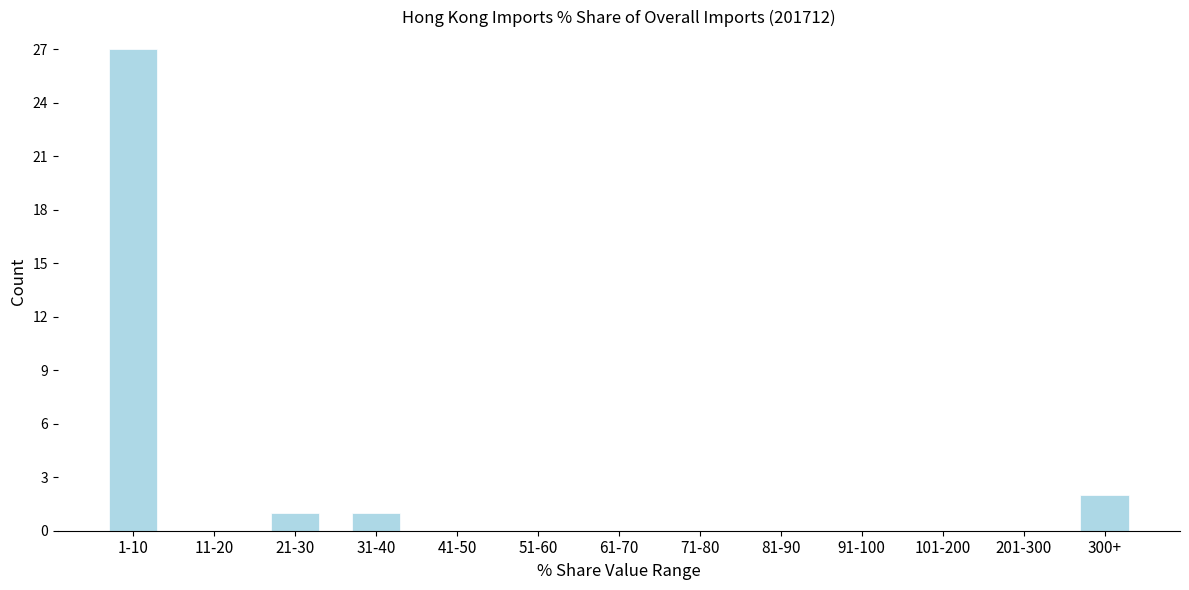

Reading left to right, transcribe all the data shown in this chart.

1-10=27	11-20=0	21-30=1	31-40=1	41-50=0	51-60=0	61-70=0	71-80=0	81-90=0	91-100=0	101-200=0	201-300=0	300+=2